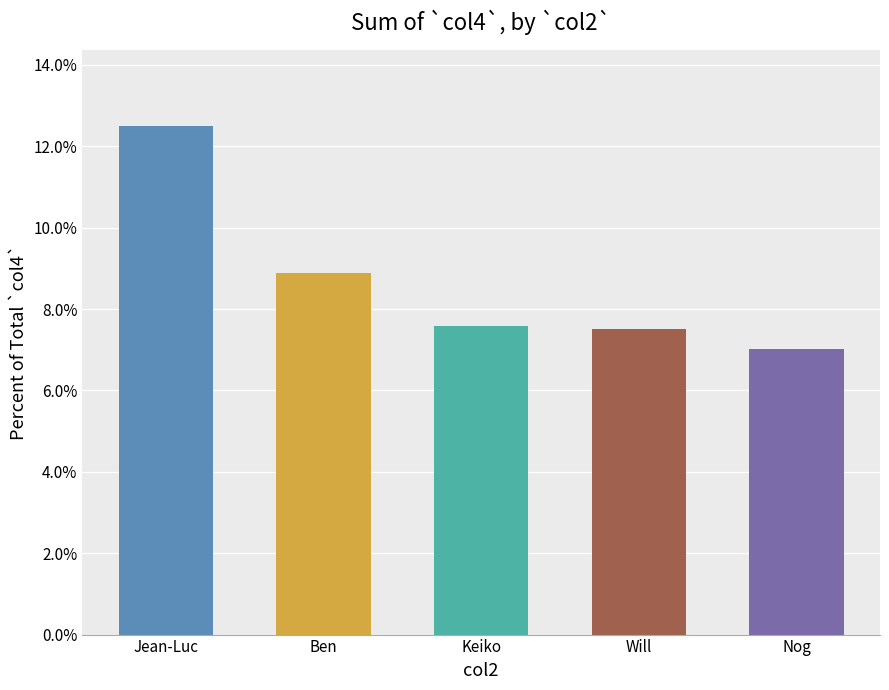

What is the minimum value shown in the chart?

7.0